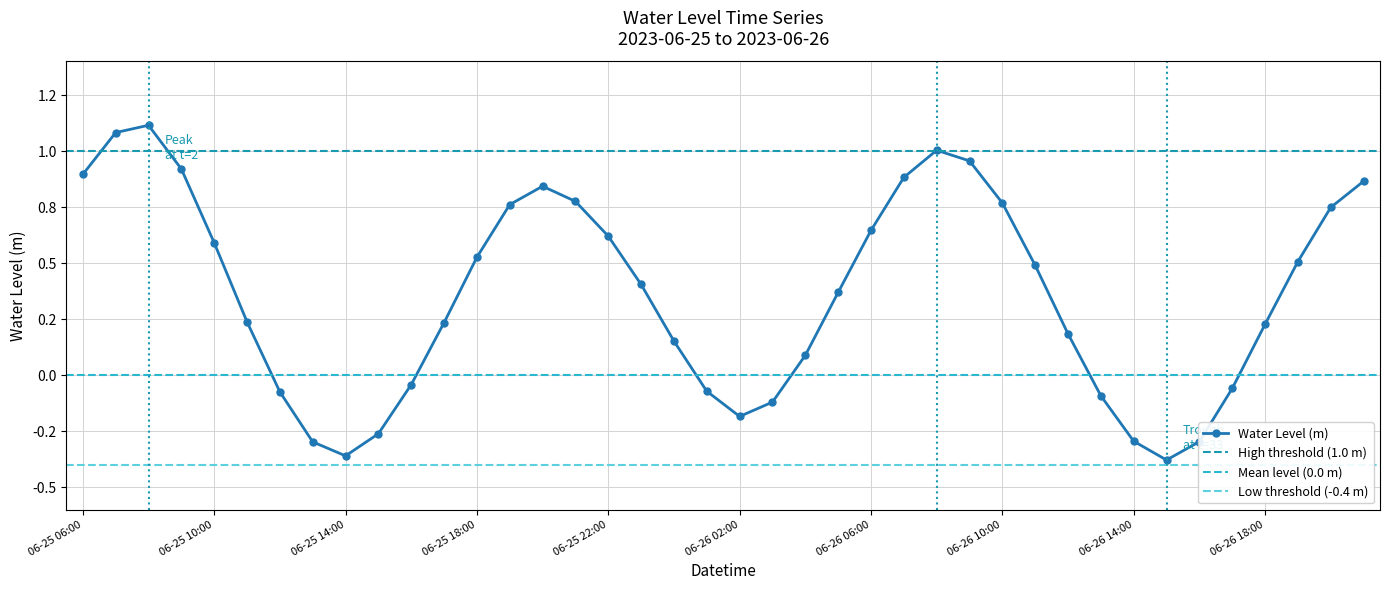

At which category does the data reach its first local peak?

06-25 08:00